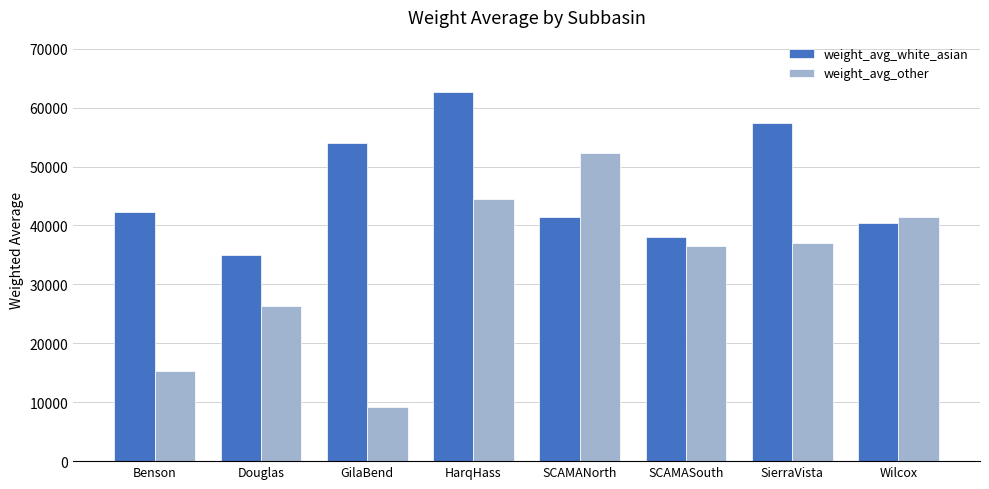

Reading right to left, what are all the values shown in this chart?

weight_avg_white_asian: Wilcox=40451.5	SierraVista=57316.7	SCAMASouth=38084.4	SCAMANorth=41403.9	HarqHass=62631.1	GilaBend=53922.1	Douglas=34982.7	Benson=42266.8
weight_avg_other: Wilcox=41494.5	SierraVista=37000.9	SCAMASouth=36451.4	SCAMANorth=52239.2	HarqHass=44493.6	GilaBend=9225.4	Douglas=26293.6	Benson=15359.6